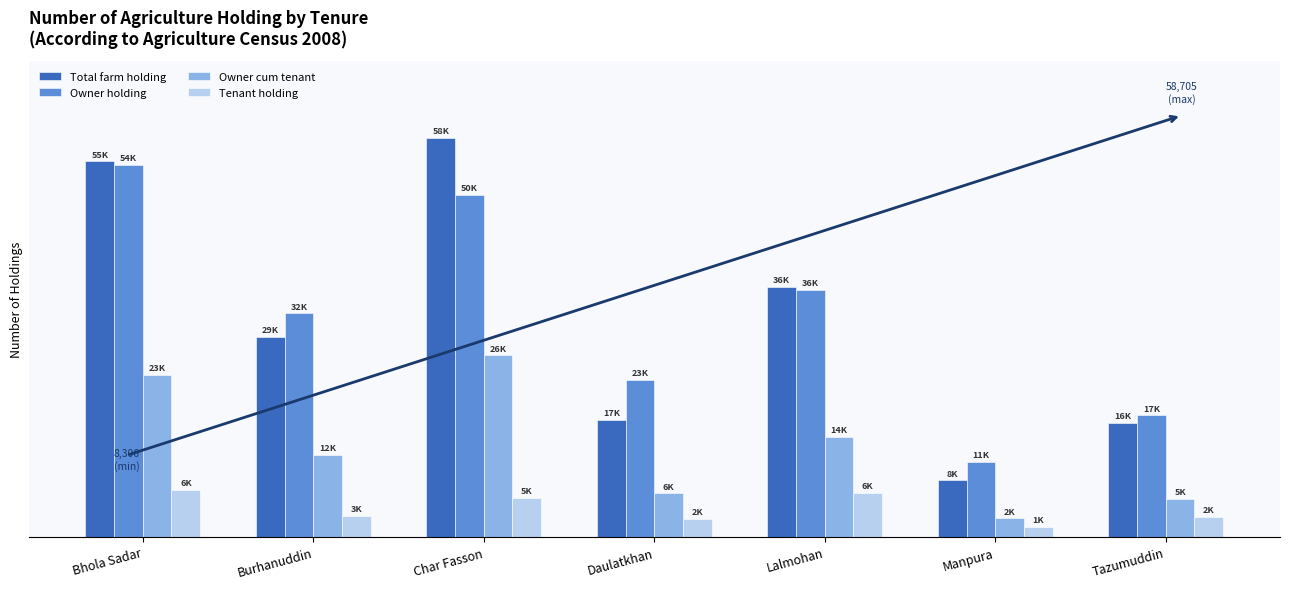

Rank the categories by Owner cum tenant value from lowest to highest.

Manpura, Tazumuddin, Daulatkhan, Burhanuddin, Lalmohan, Bhola Sadar, Char Fasson